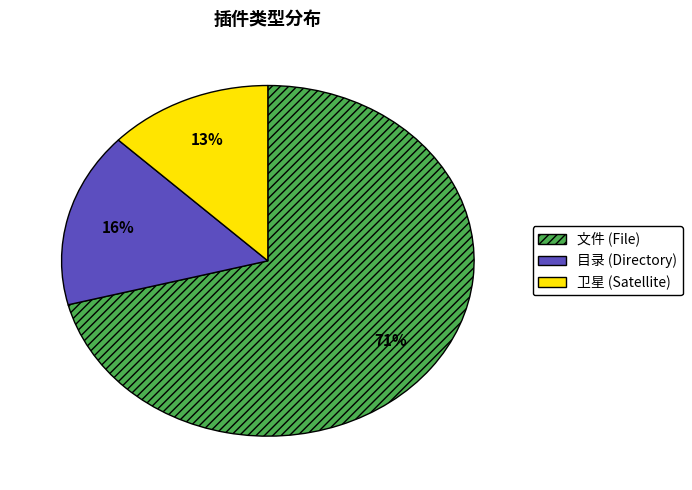

Count the number of slices in the pie.

3